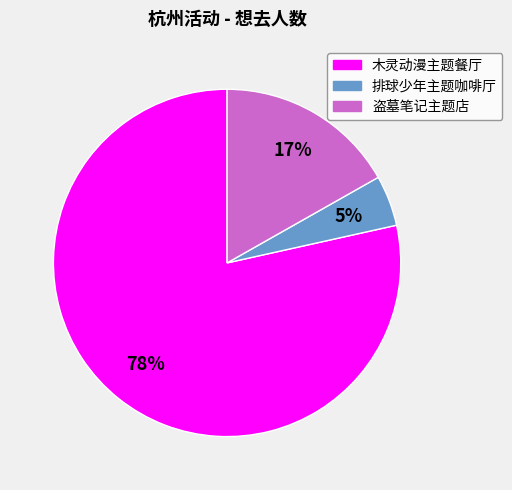

Rank the categories by value from lowest to highest.

排球少年主题咖啡厅, 盗墓笔记主题店, 木灵动漫主题餐厅